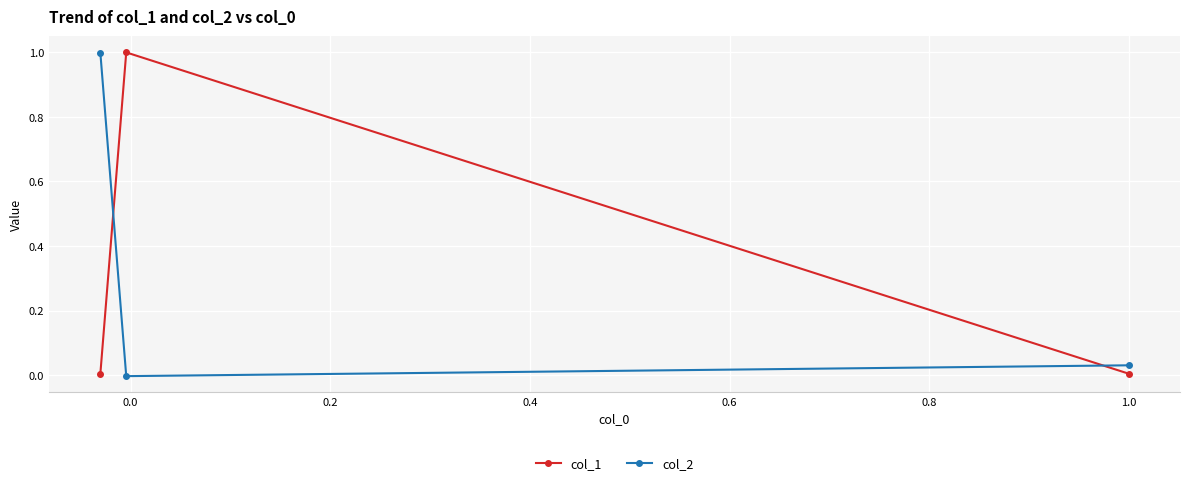

List the series in order of their peak value, lowest first.

col_2, col_1